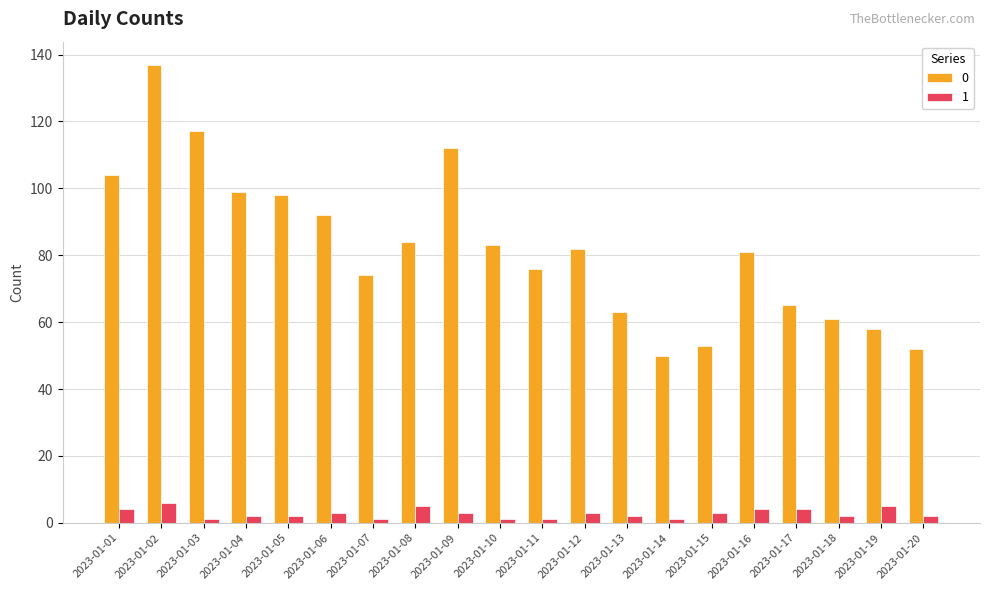

Count the 1 values in the range 2 to 4.

12